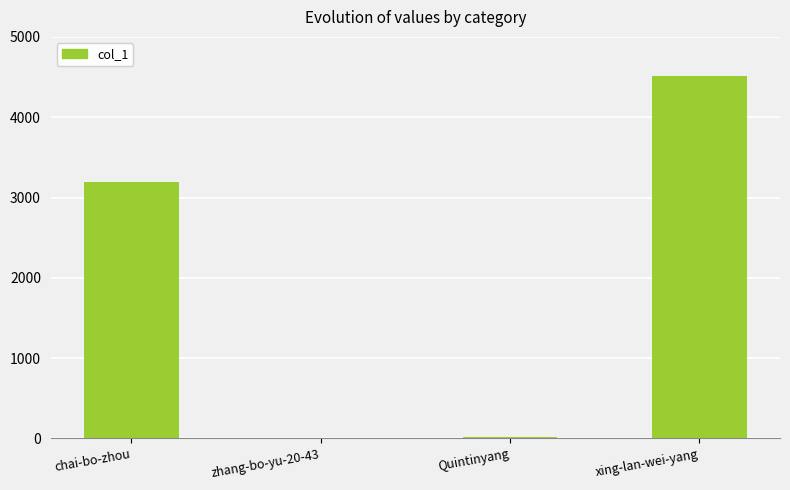

What is the change in value from chai-bo-zhou to xing-lan-wei-yang?

+1314